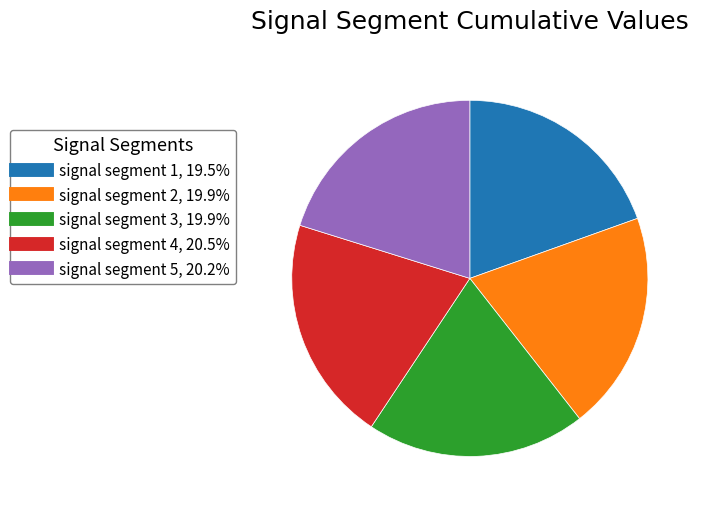

Is it true that signal segment 3 is 28% of the pie?

False